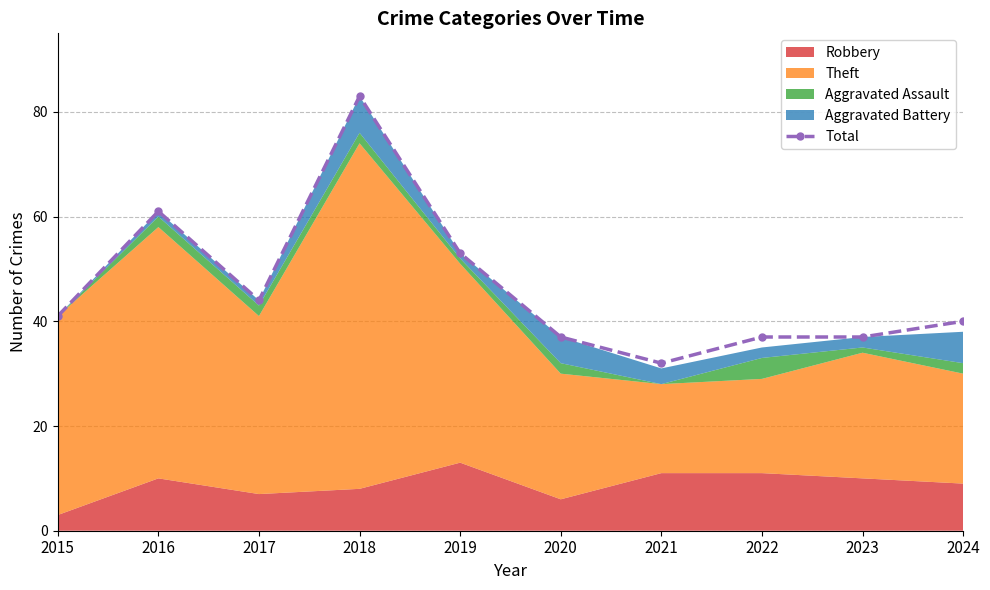

List the labels in order of value, largest first.

2018, 2016, 2019, 2017, 2015, 2024, 2020, 2022, 2023, 2021